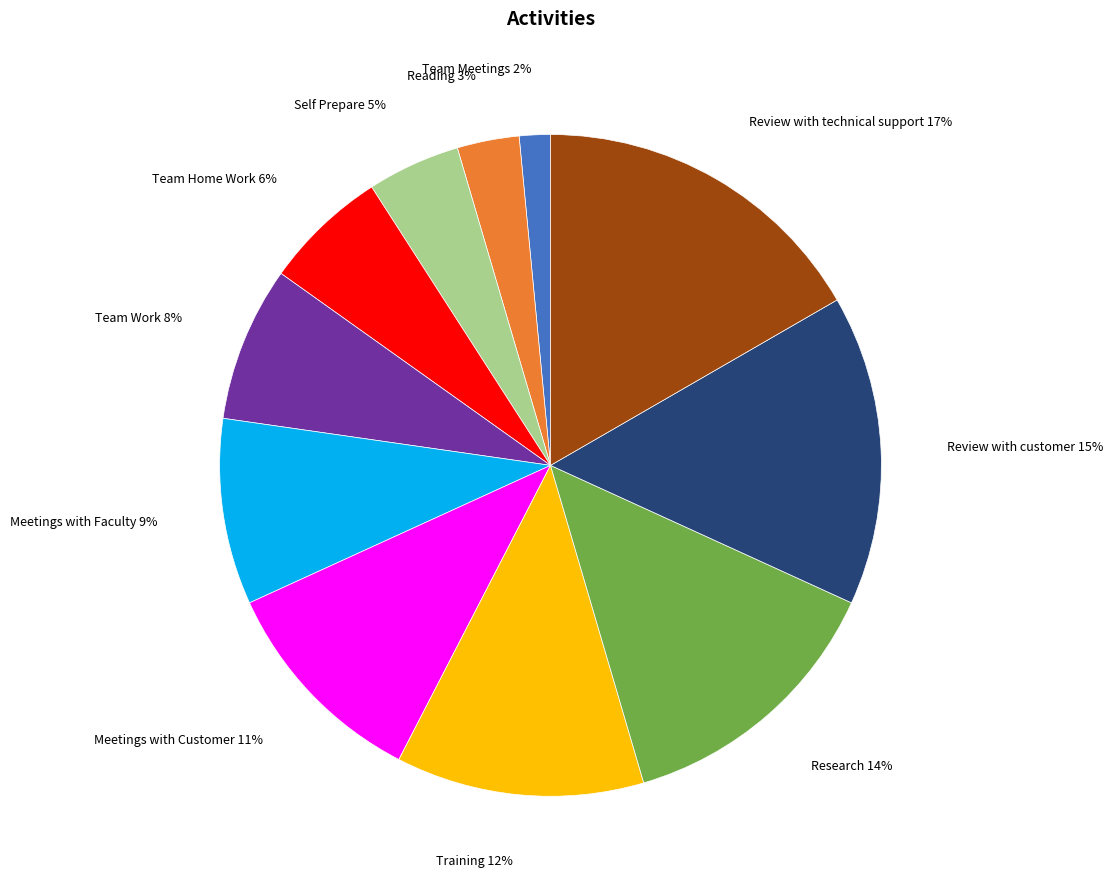

Is there a majority slice in this chart?

No